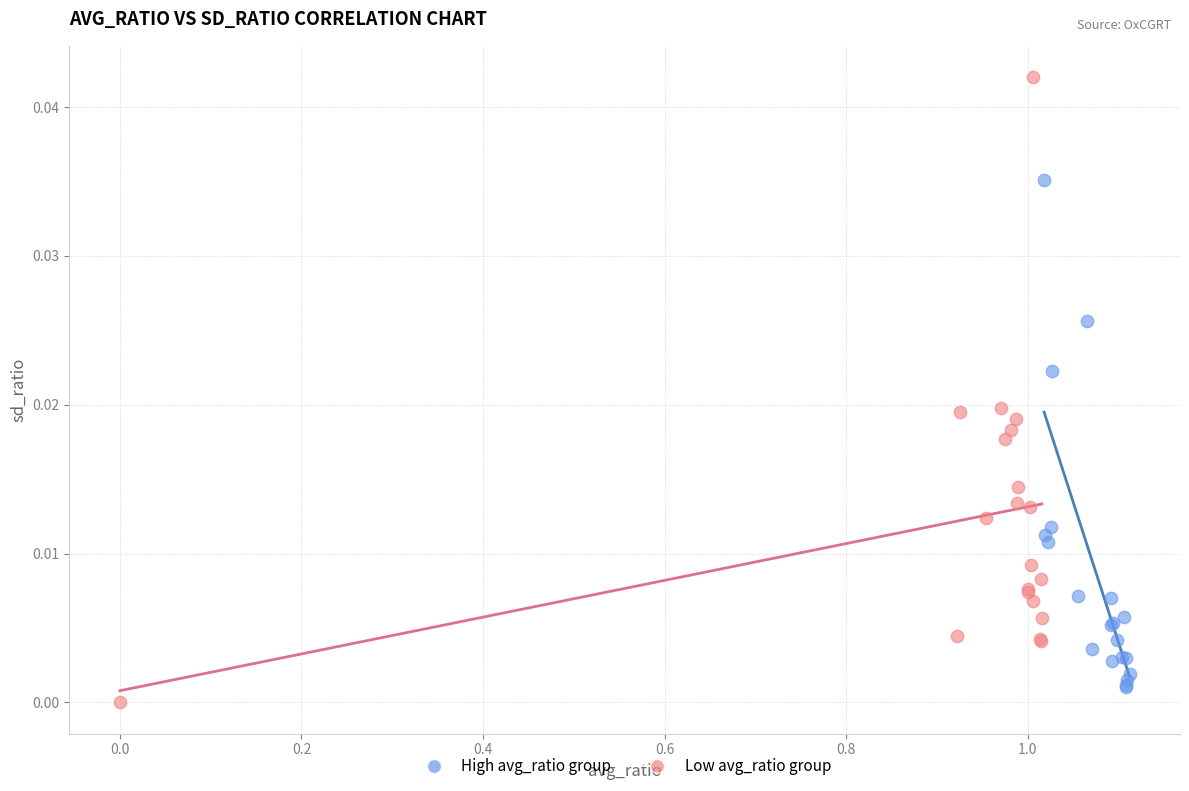

Which series contains the lowest Y value?

Low avg_ratio group